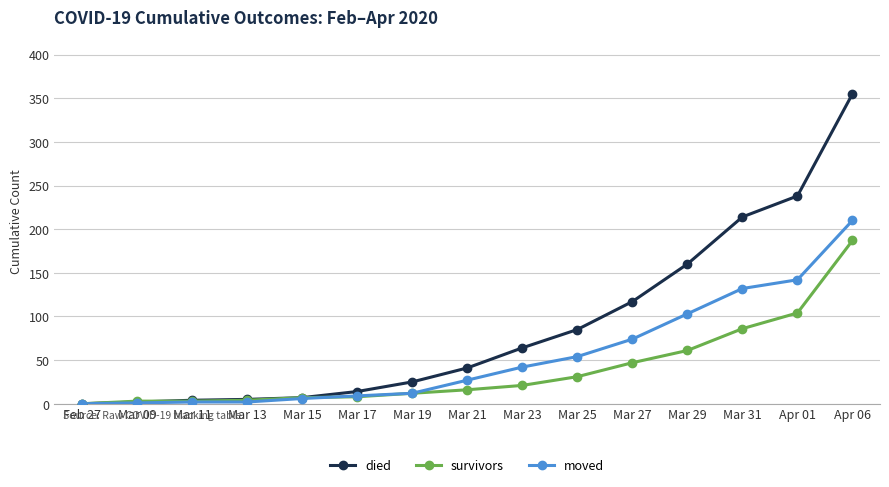

Which series has the largest range (max minus min)?

died